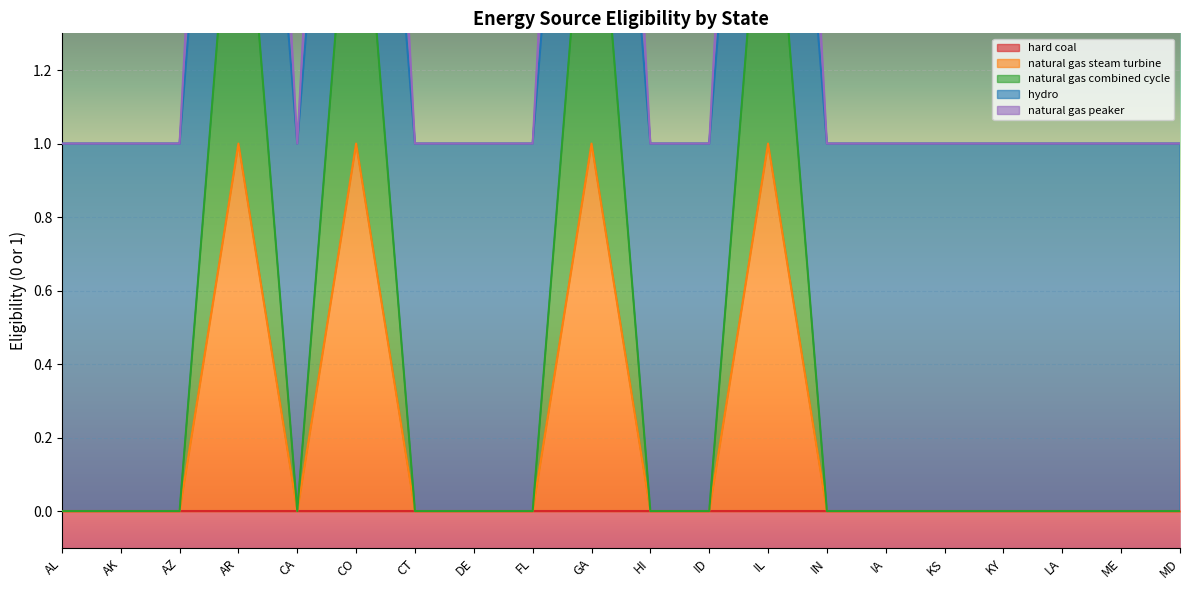

True or false: natural gas peaker has a value of 5 at AR.

False